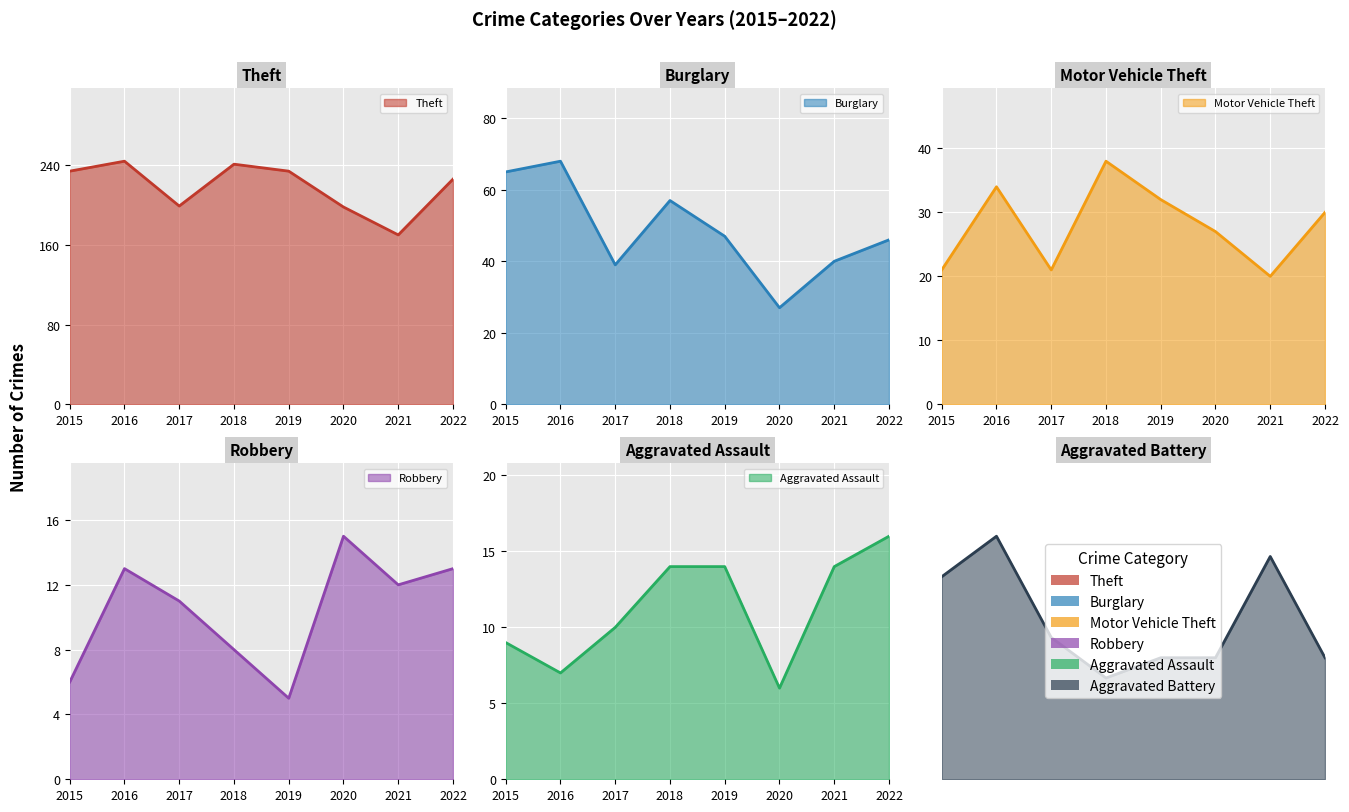

List the series in order of their peak value, lowest first.

Aggravated Battery, Robbery, Aggravated Assault, Motor Vehicle Theft, Burglary, Theft